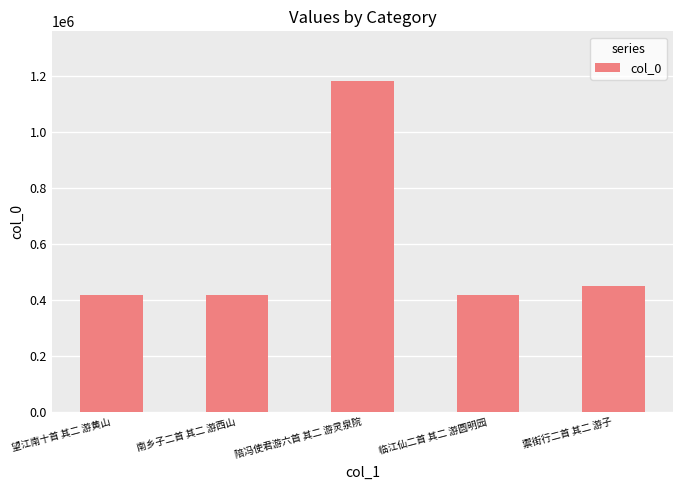

What is the label of the 2nd bar from the left?

南乡子二首 其二 游西山